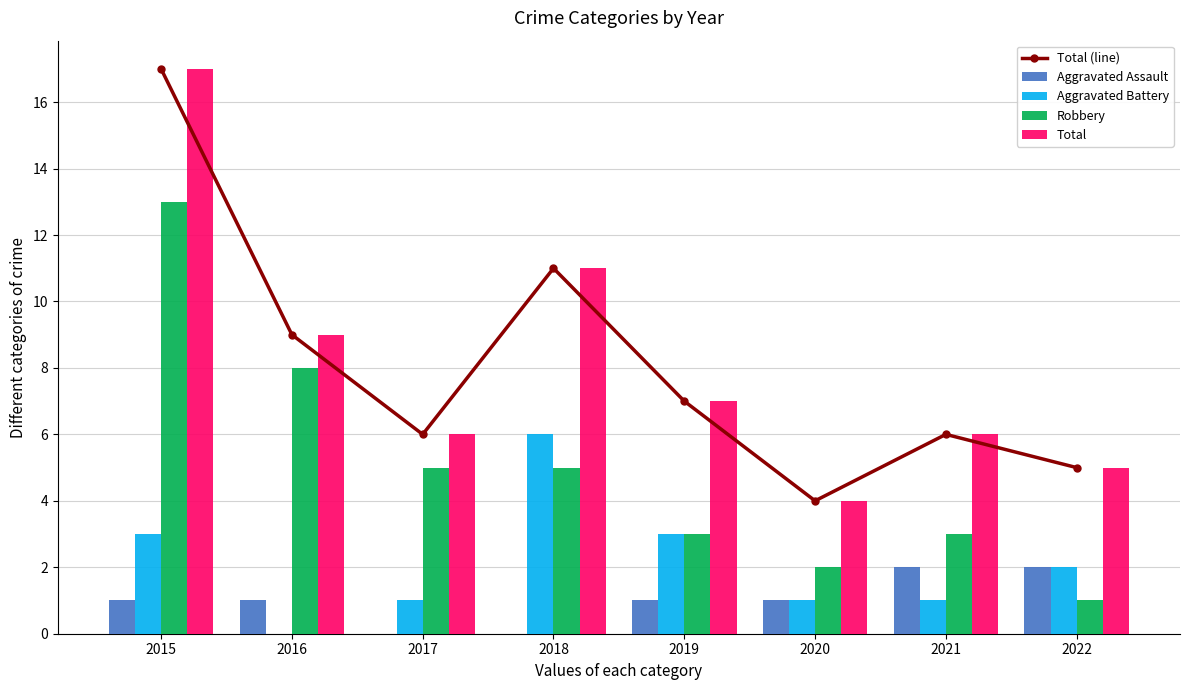

How many categories are shown in the chart?

8